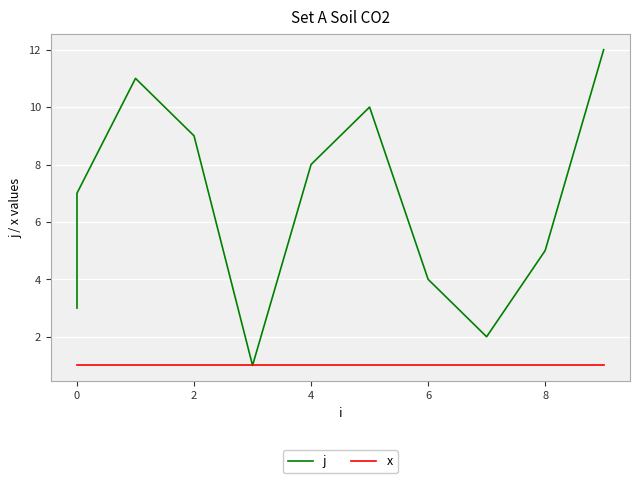

How many lines are shown in the chart?

2